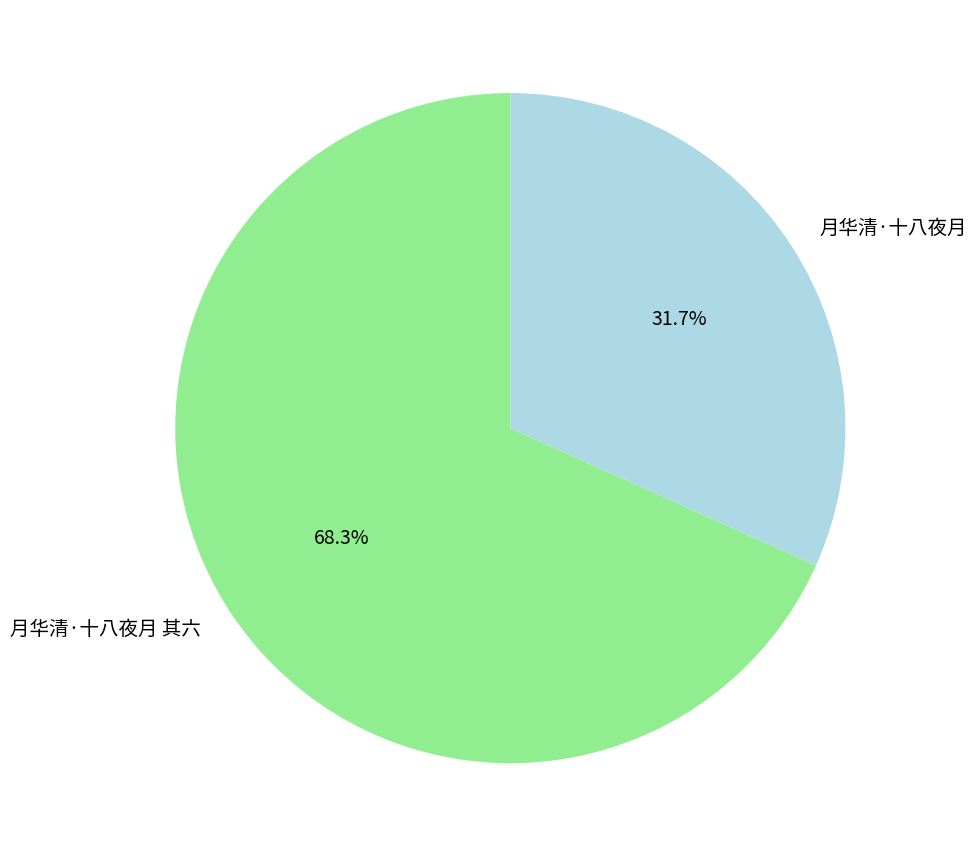

To the nearest percent, what portion does 月华清·十八夜月 其六 represent?

68%